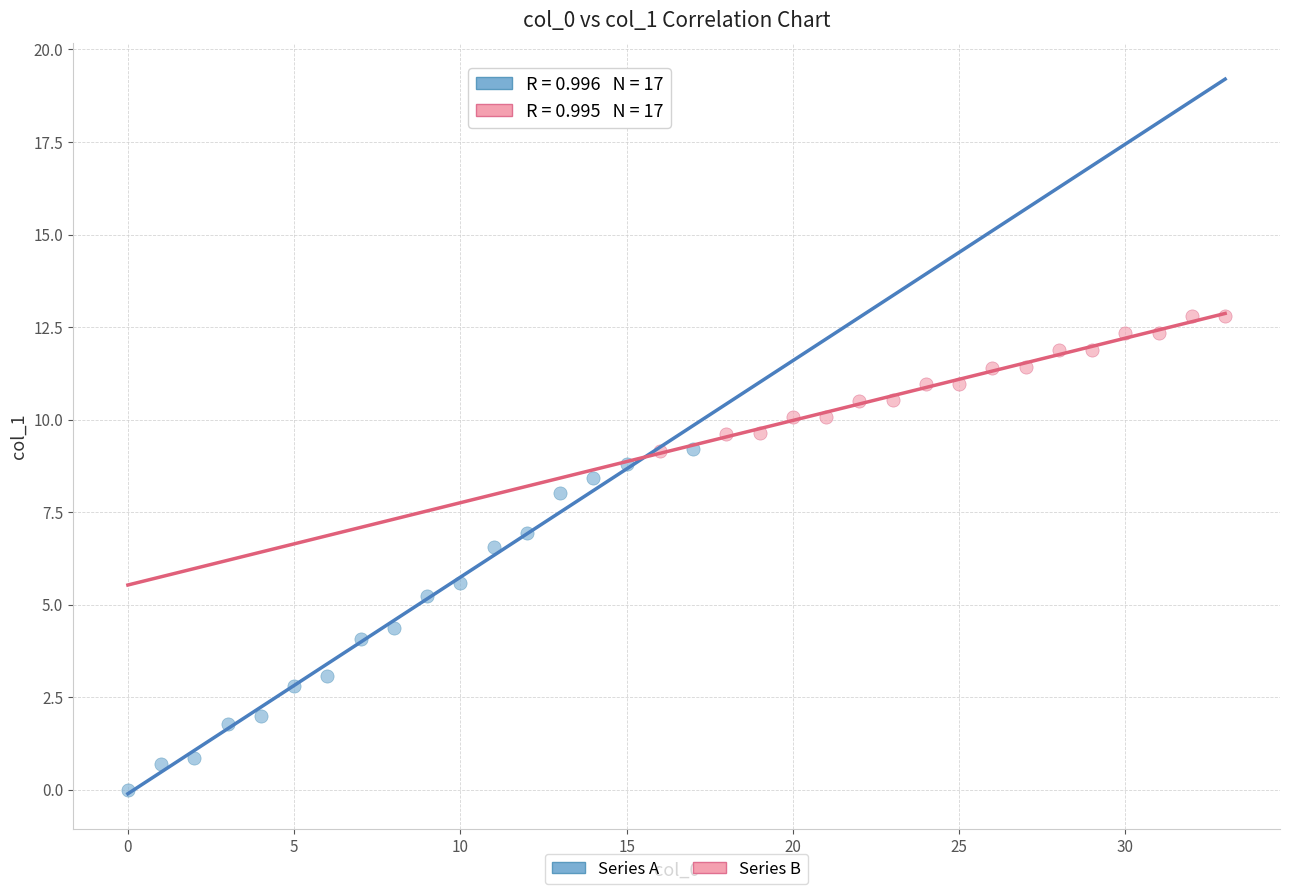

What are all the series names shown in the legend?

Series A, Series B